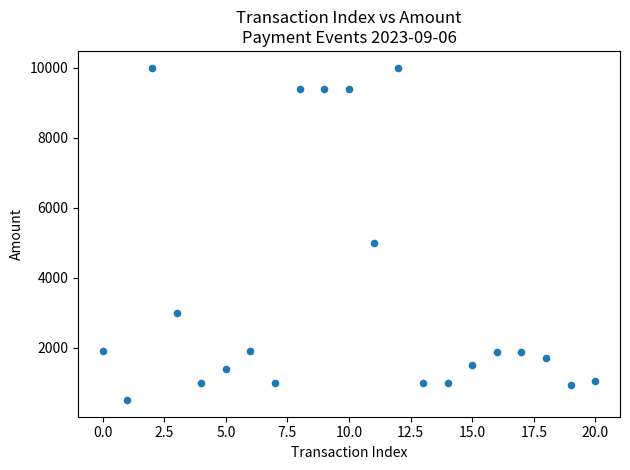

What is the range of Y values (max minus min)?

9500.0